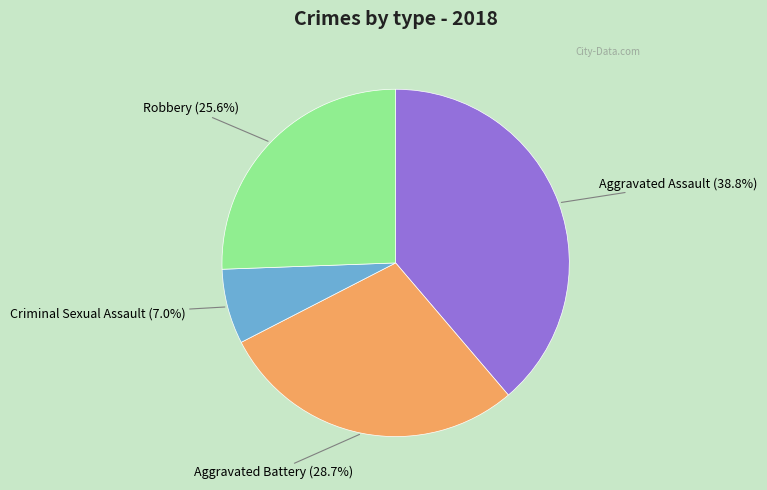

Does any single category account for the majority?

No